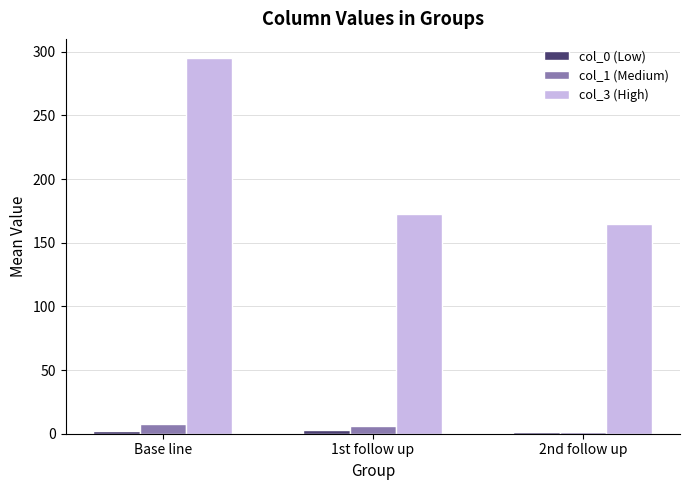

The col_3 (High) series shows 295.2 at Base line. True or false?

True